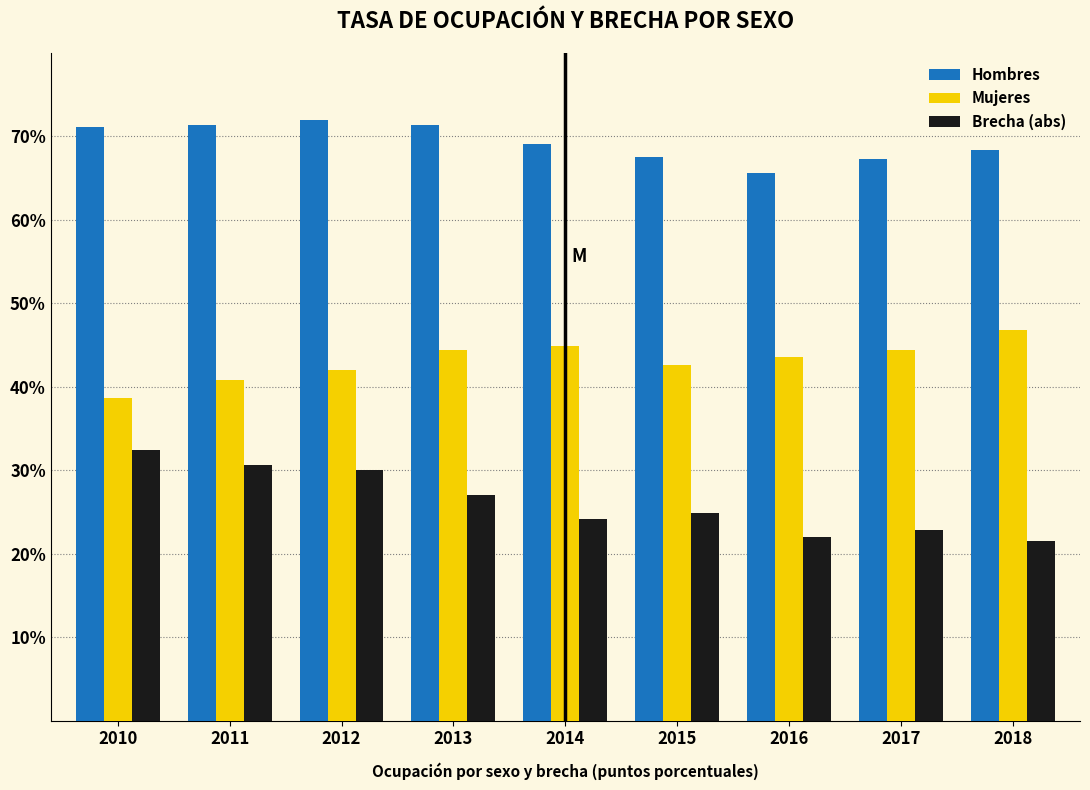

What is the total value across all series at 2013?

142.8